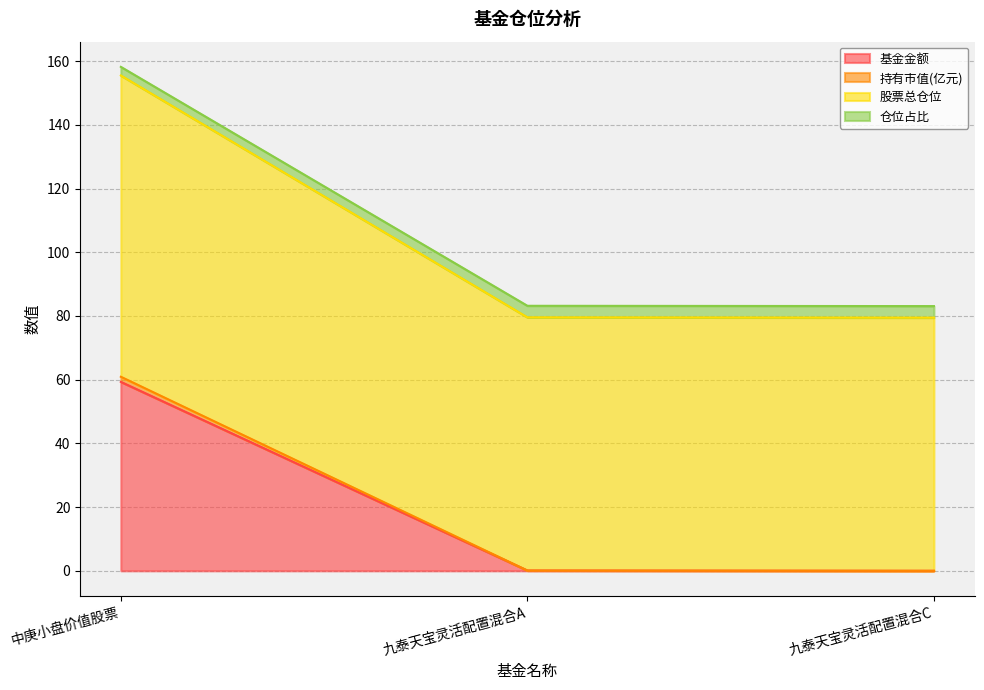

Which category has the highest value in the 基金金额 series?

中庚小盘价值股票